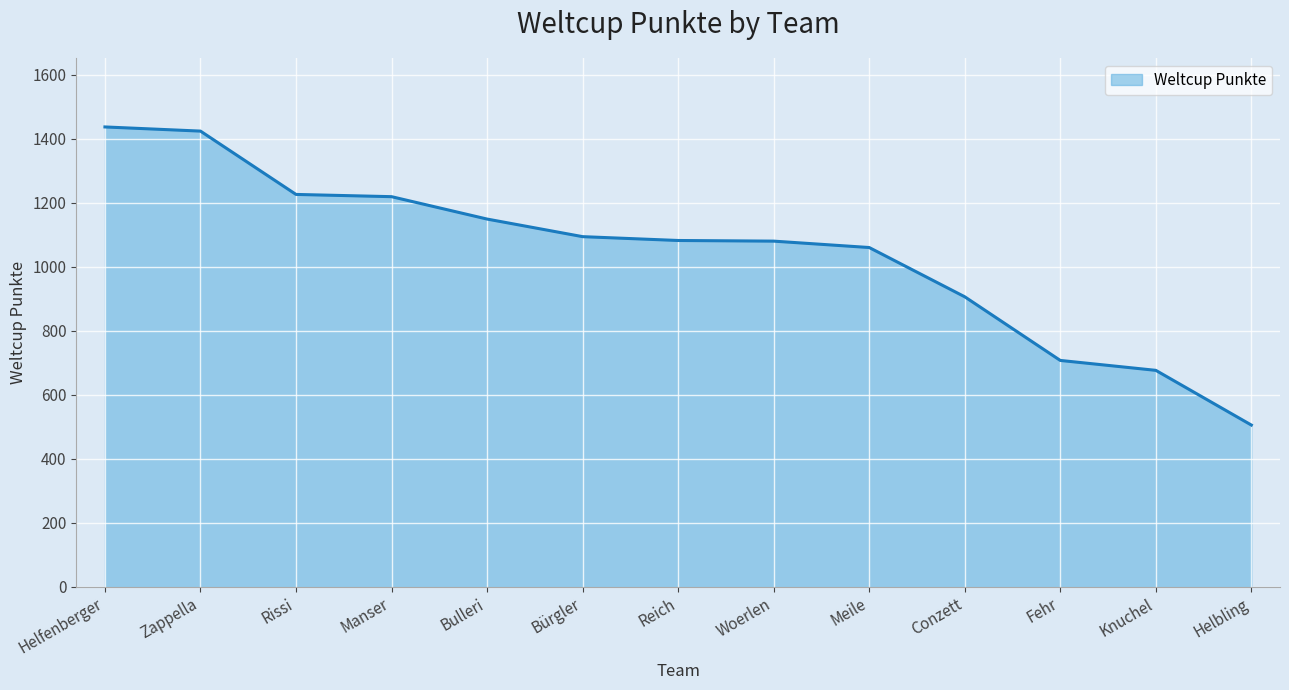

What is the change in value from Bürgler to Helbling?

-589